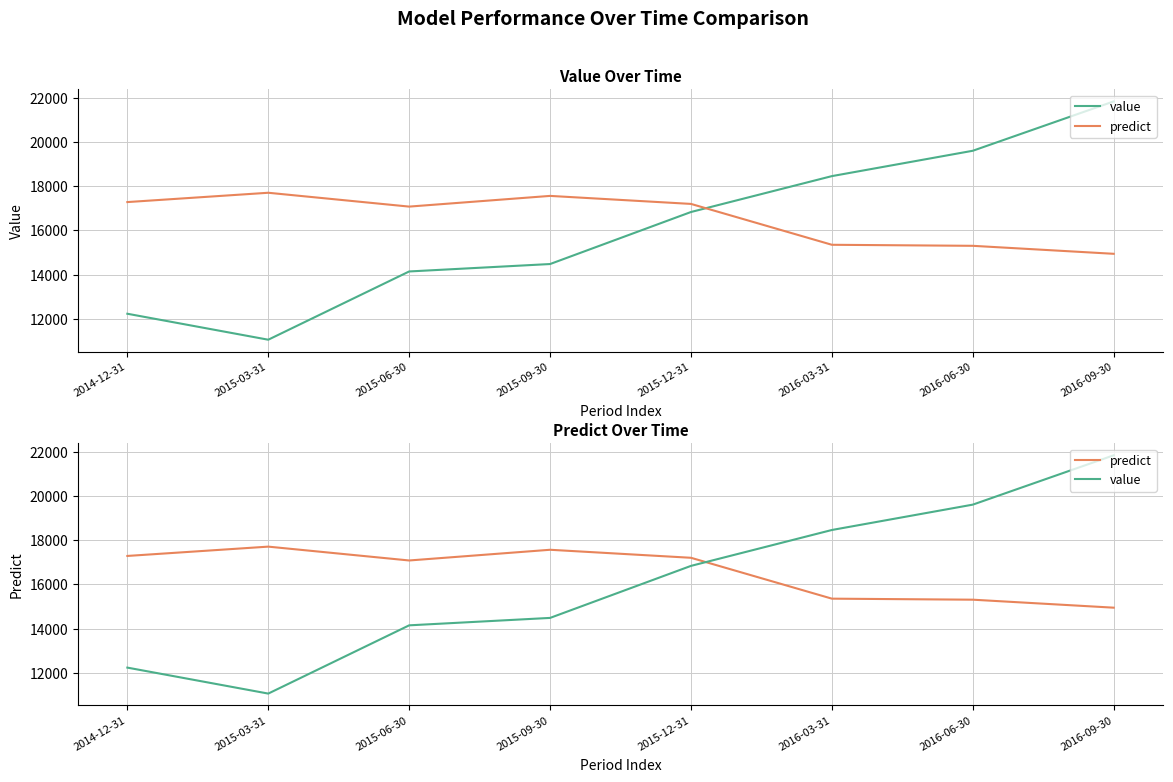

What value does the predict series have at 2014-12-31?

17285.7